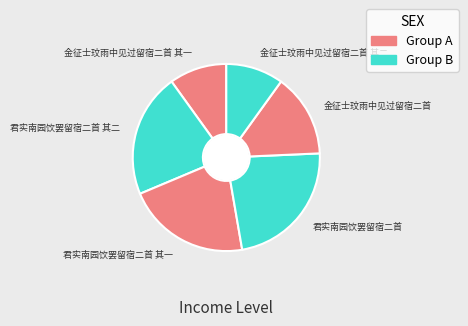

Which has a higher value, 金征士玟雨中见过留宿二首 其一 or 君实南园饮罢留宿二首?

君实南园饮罢留宿二首